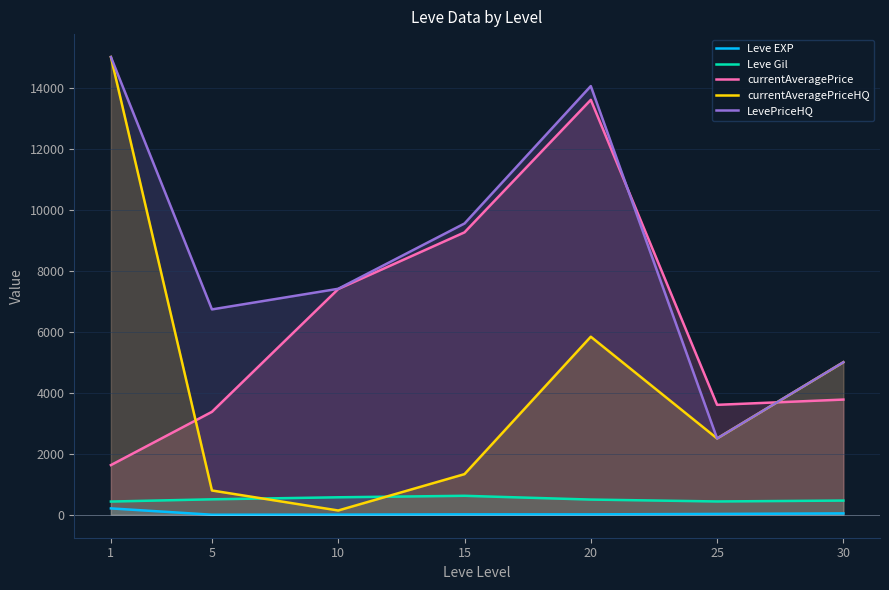

At how many categories does at least one series exceed 6314?

5